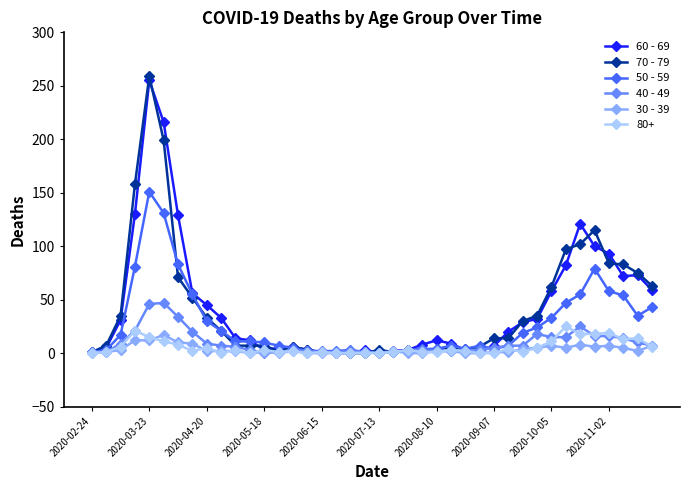

At how many categories does at least one series exceed 147?

3